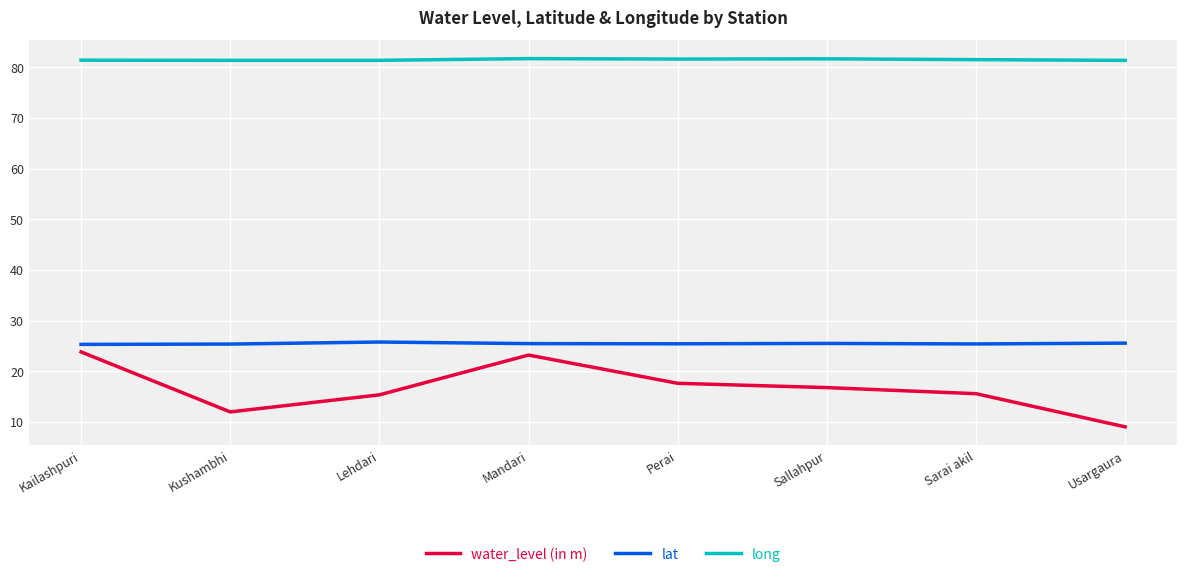

The long series shows 81.4 at Kushambhi. True or false?

True